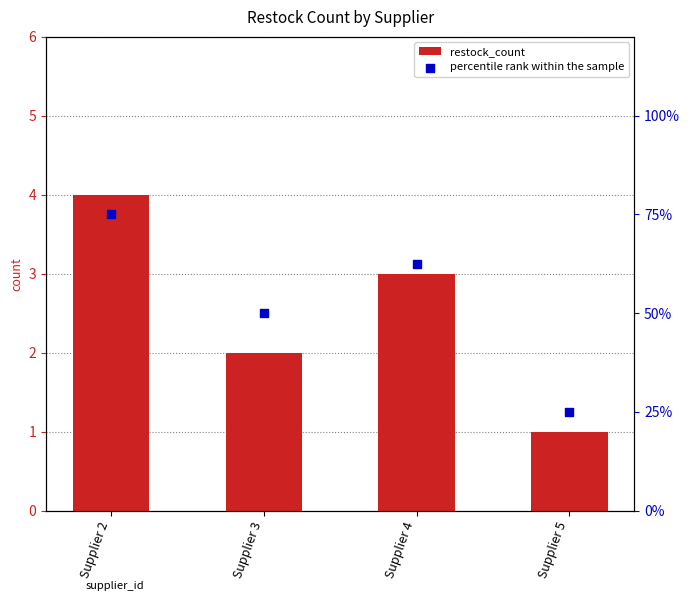

What are all the series names shown in the legend?

restock_count, percentile rank within the sample